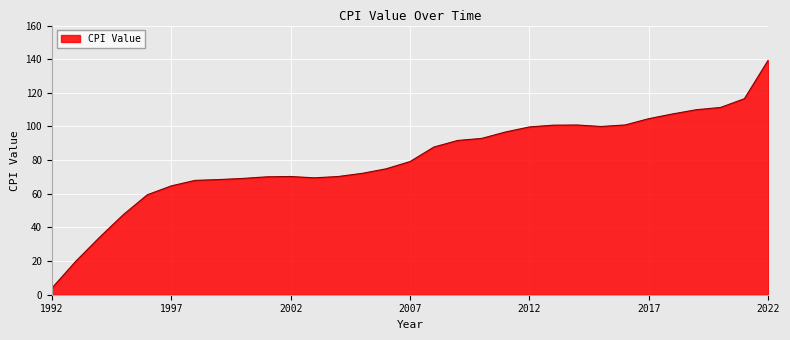

What is the difference between the maximum and minimum values?

135.6